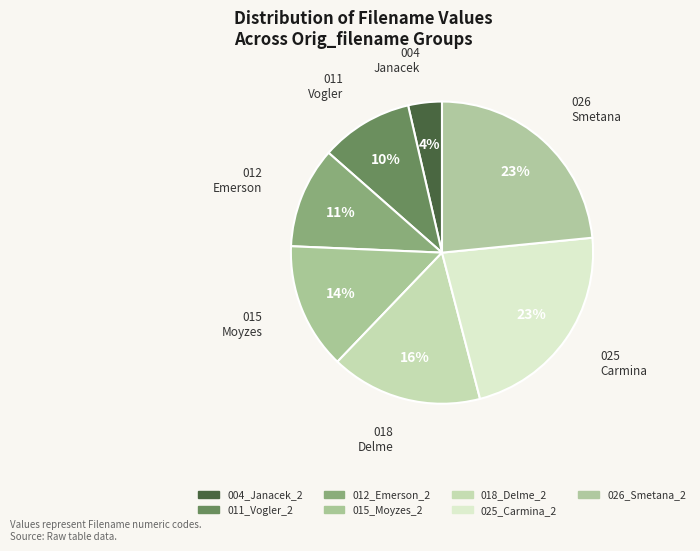

Is 011_Vogler_2 the majority of the pie?

No